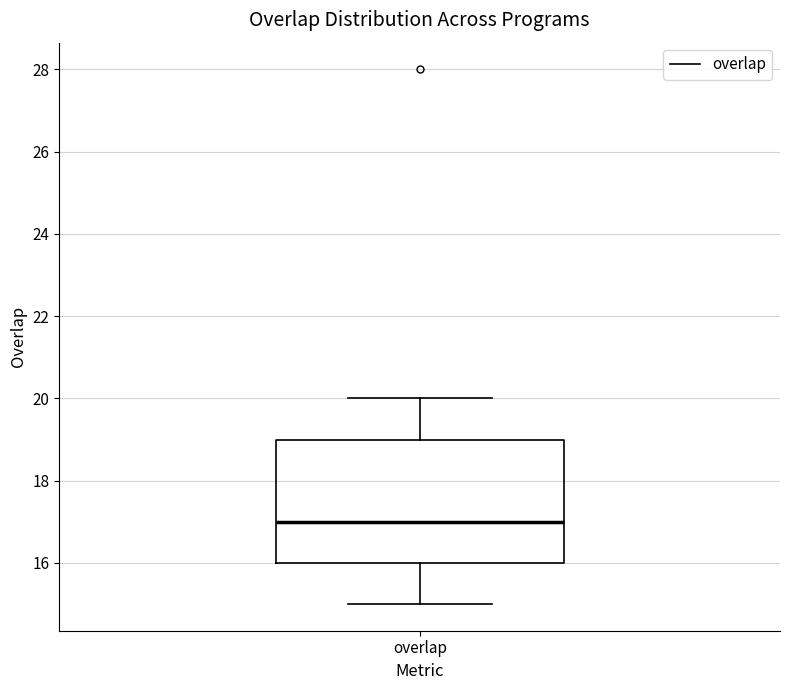

Transcribe this box plot: give where the median line is, the range the box spans, and where the two whiskers end, as read against the y-axis. The values are not printed on the chart, so give them approximately, as read against the axis.

median 17, box 16 to 19, whiskers 15 to 20